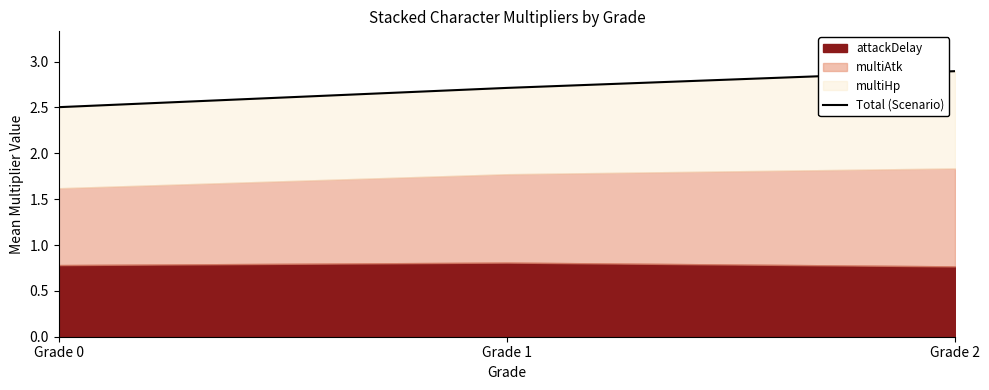

What is the value of the 3rd point from the left?

2.9